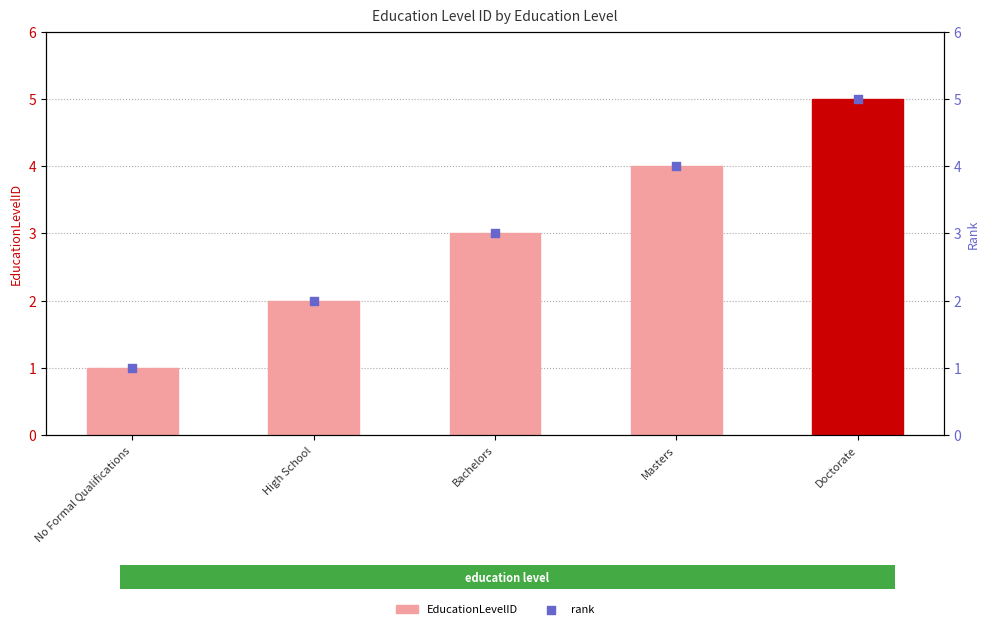

At which category is the sum across all series the highest?

Doctorate